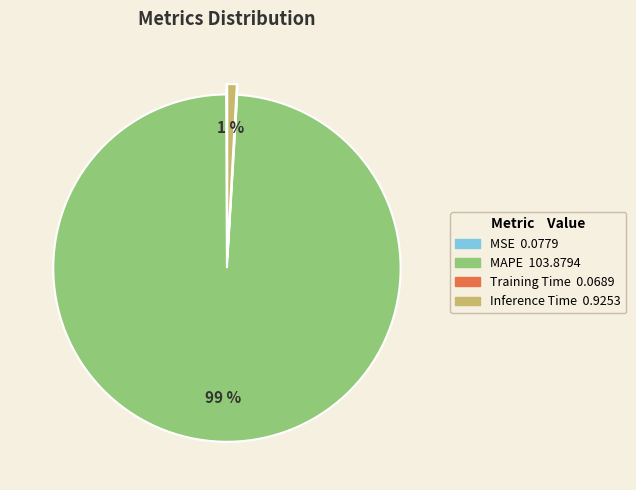

Which slice is the largest?

MAPE